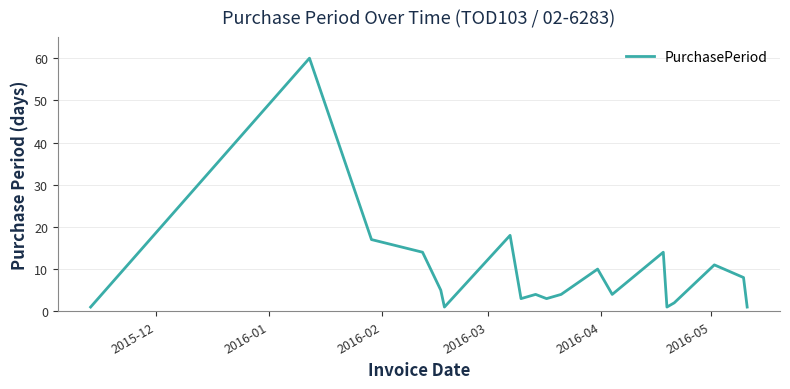

What is the greatest value displayed?

60